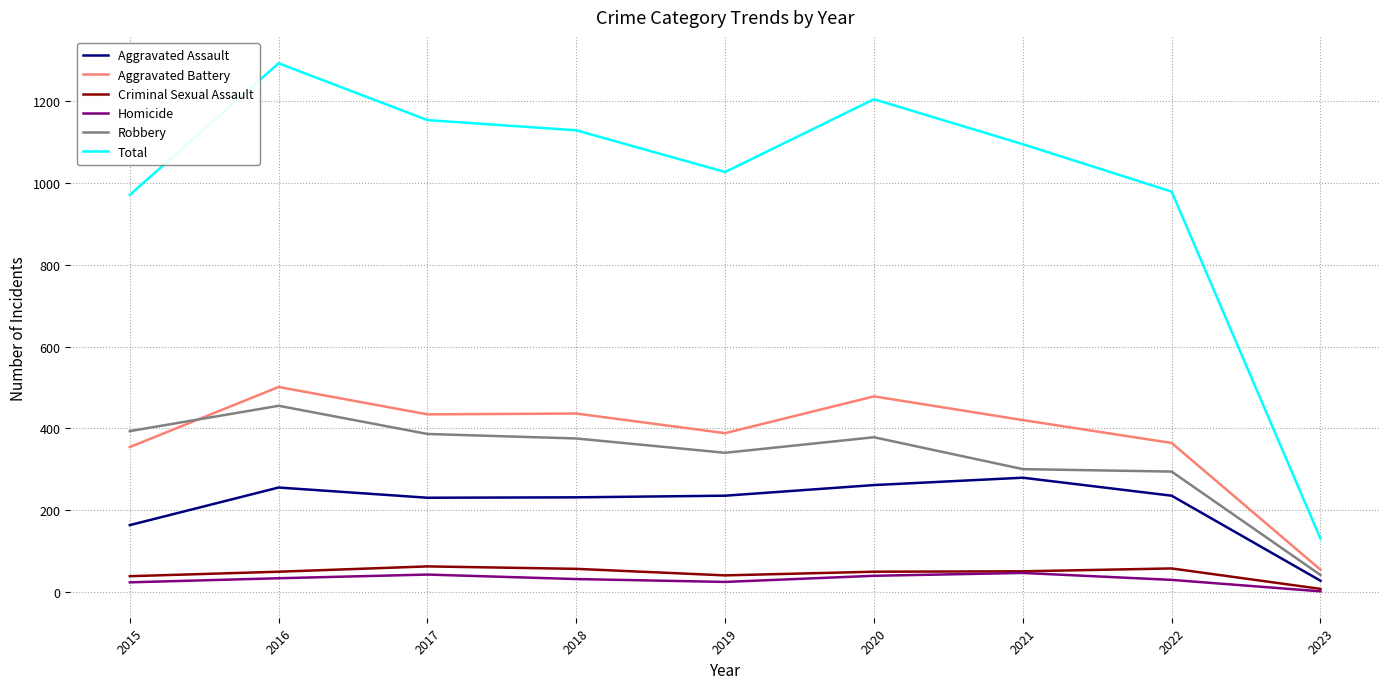

What is the difference between the highest and lowest values at 2022?

950